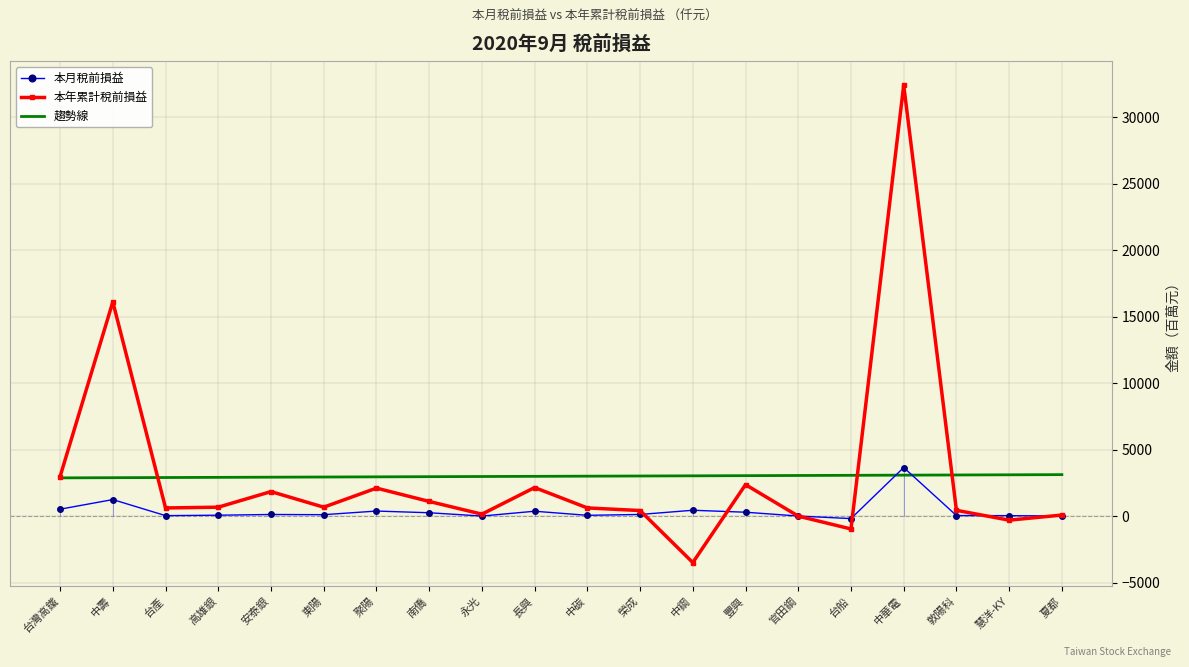

Which series has the largest range (max minus min)?

本年累計稅前損益